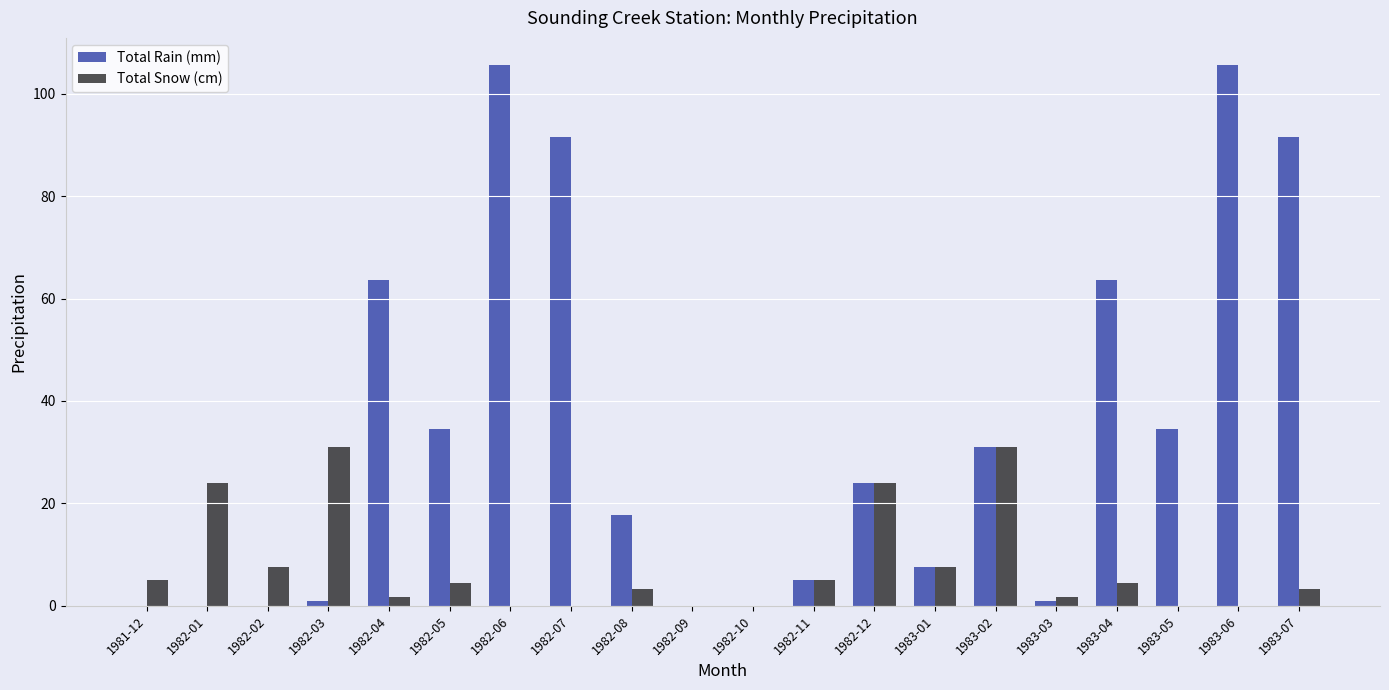

Which series has the largest total across all categories?

Total Rain (mm)